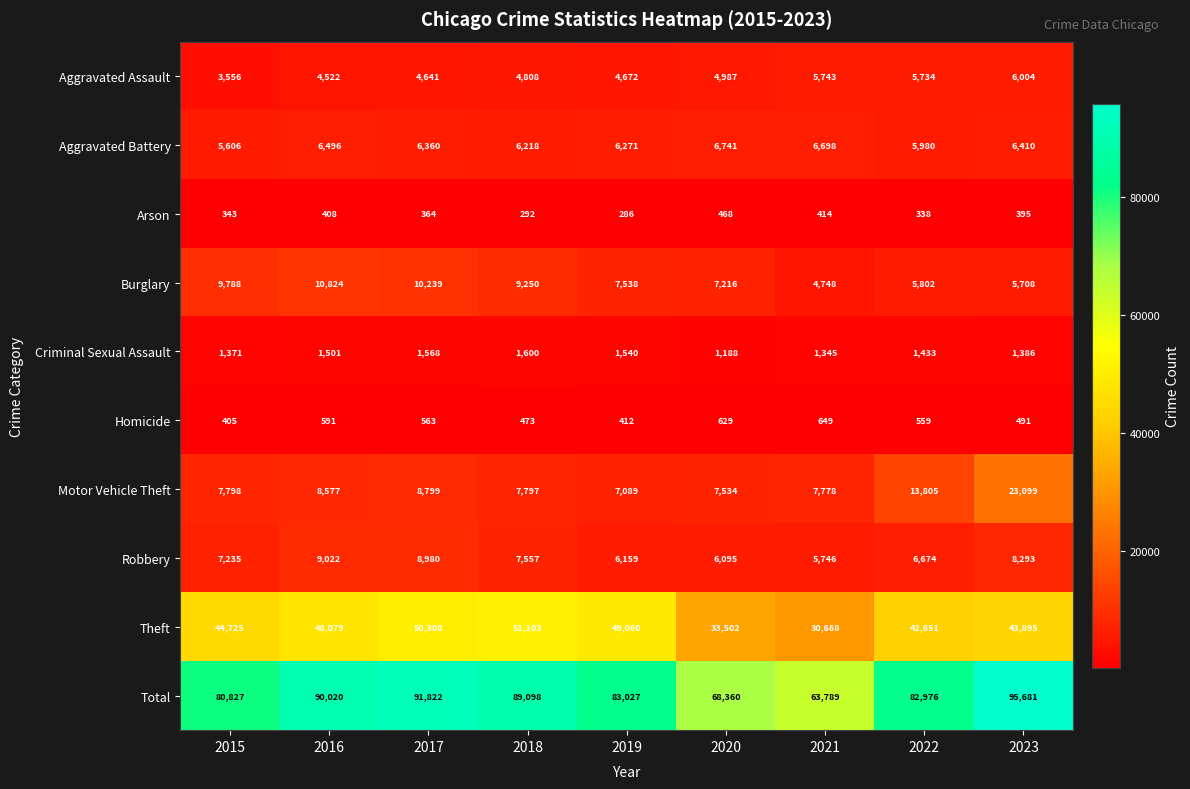

True or false: Aggravated Assault has a value of 4522 at 2016.

True